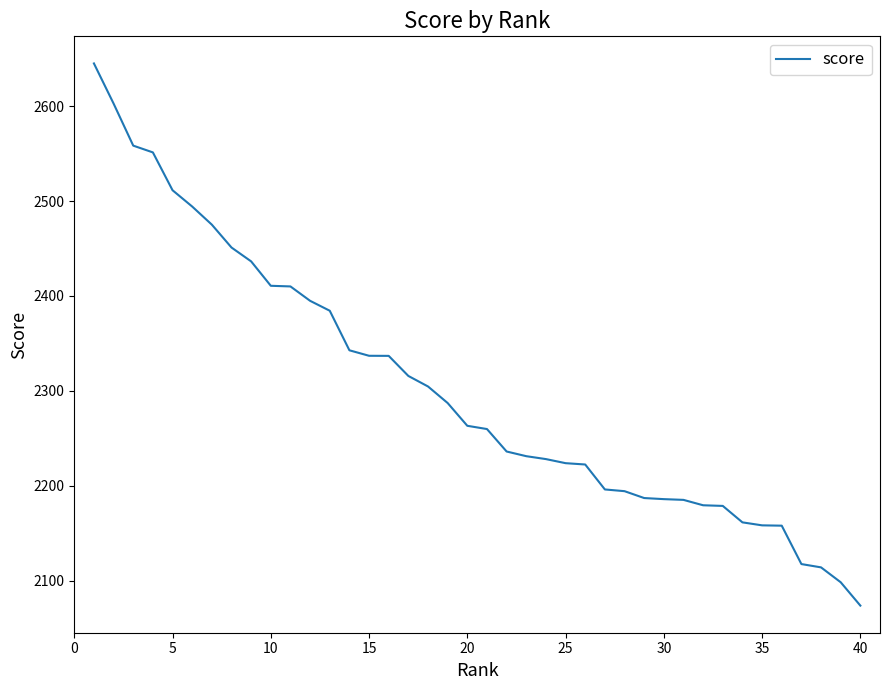

What is the minimum value shown in the chart?

2073.5